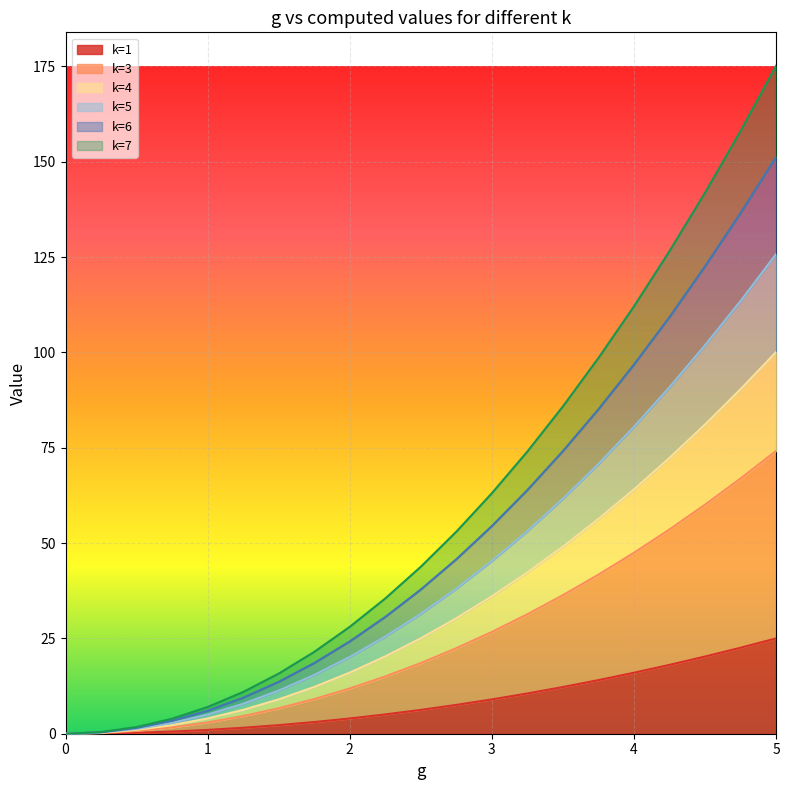

Rank the categories by k=4 value from highest to lowest.

5, 4.75, 4.5, 4.25, 4, 3.75, 3.5, 3.25, 3, 2.75, 2.5, 2.25, 2, 1.75, 1.5, 1.25, 1, 0.75, 0.5, 0.25, 0